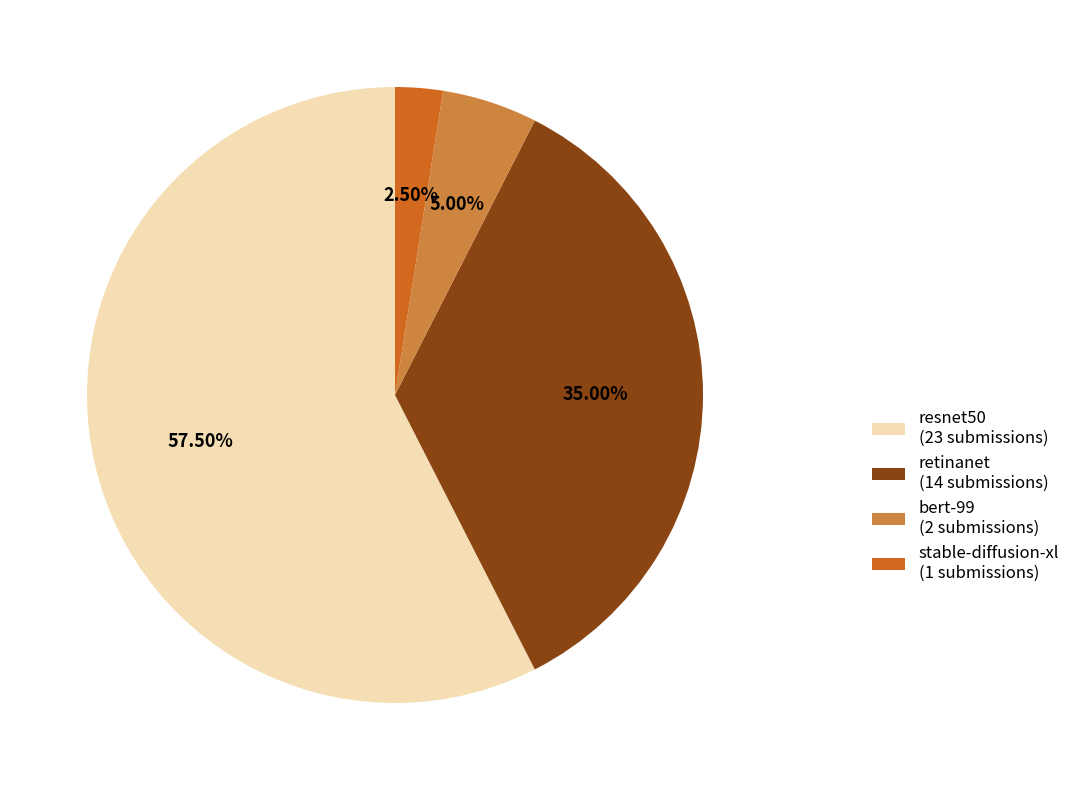

Is retinanet the majority of the pie?

No